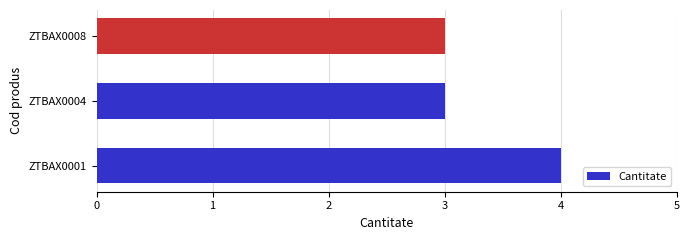

What value does the data have at ZTBAX0008?

3